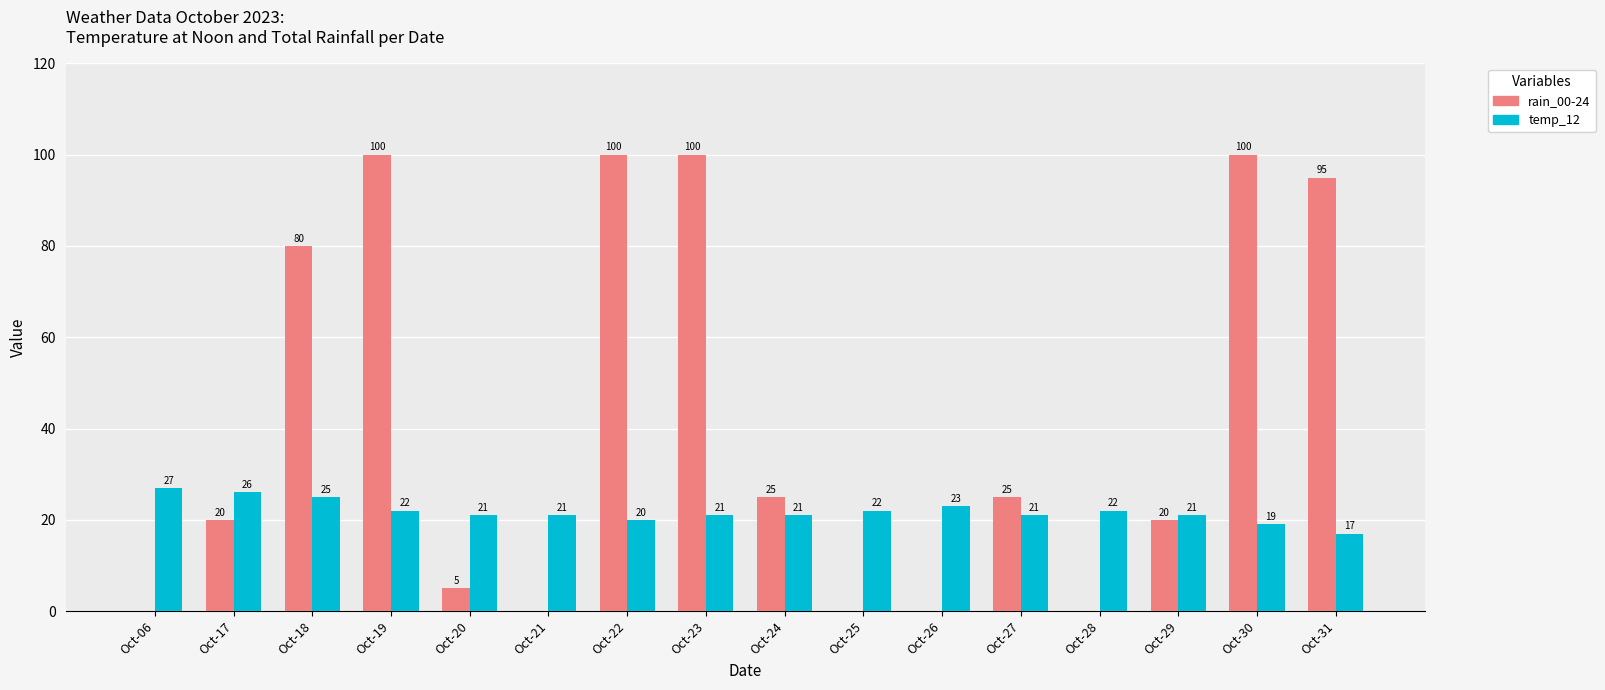

At which label does rain_00-24 first exceed 25?

Oct-18